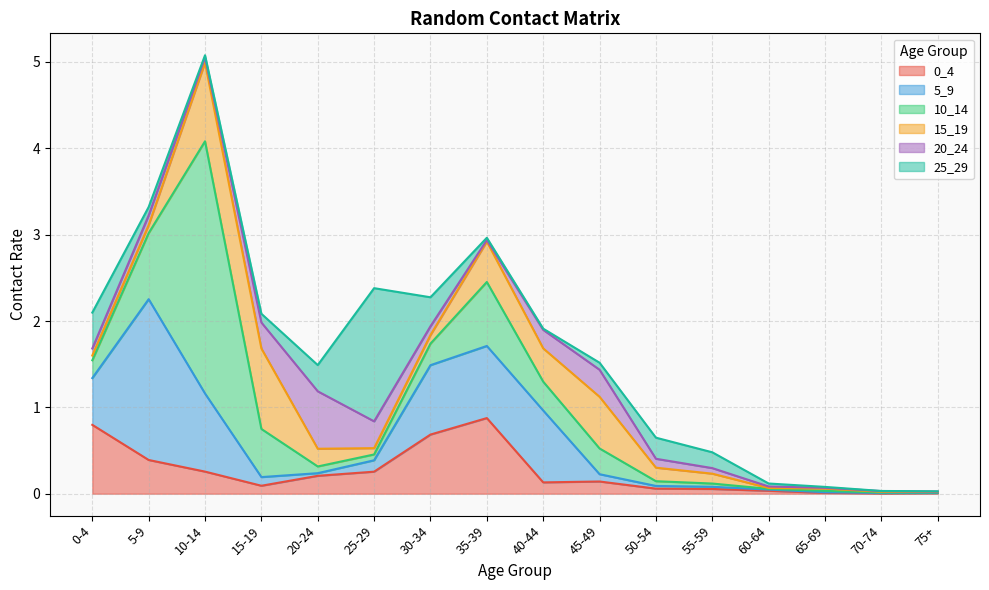

Which series has the largest total across all categories?

10_14